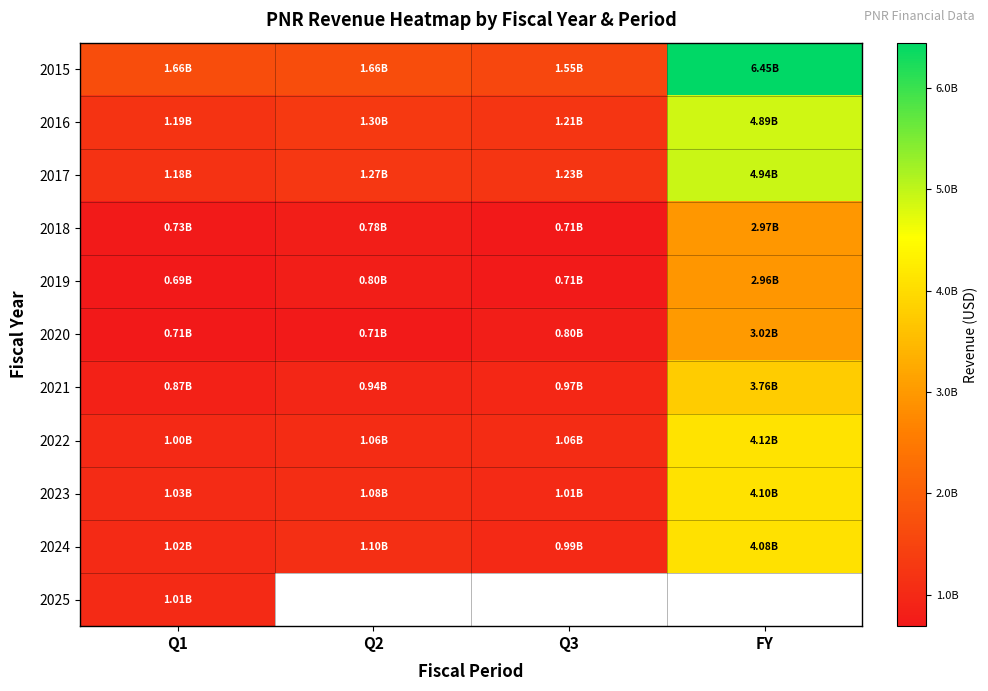

Which series has the widest spread of values?

2015